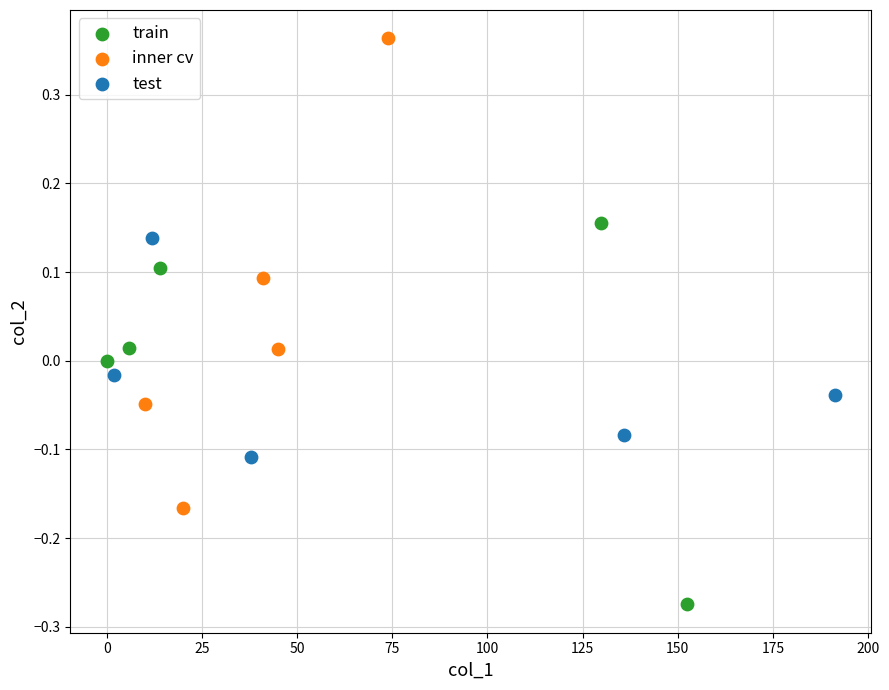

Which series reaches the maximum Y coordinate?

inner cv